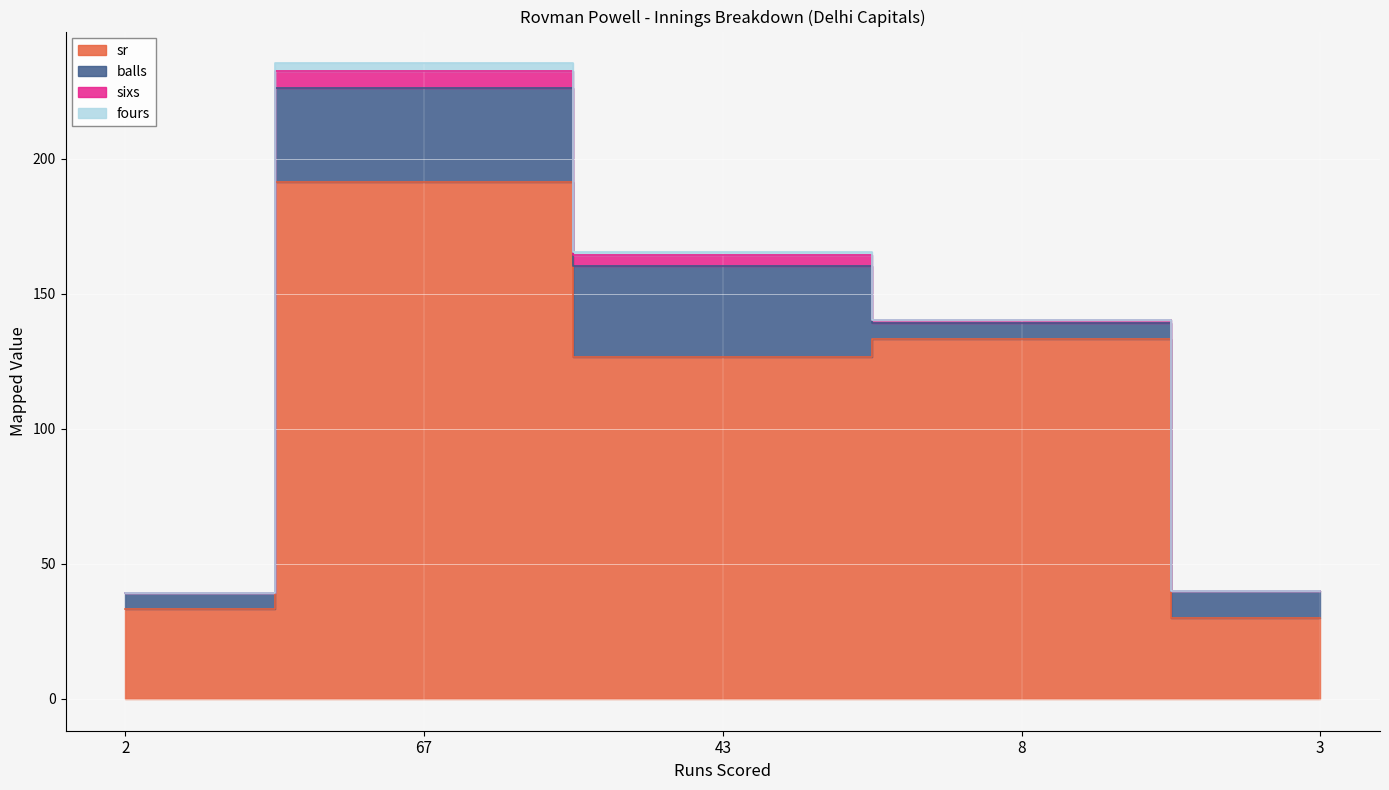

At which category is the sum across all series the highest?

67